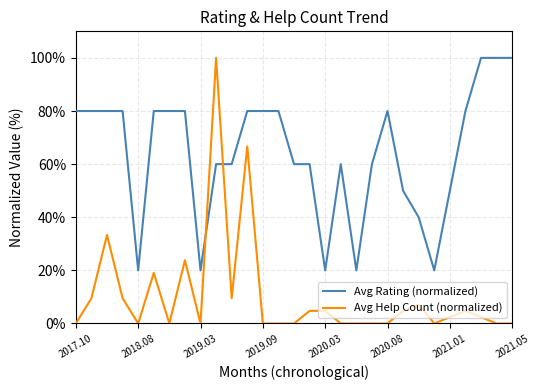

What is the difference between the maximum and second lowest values in the Avg Help Count (normalized) series?

100.0